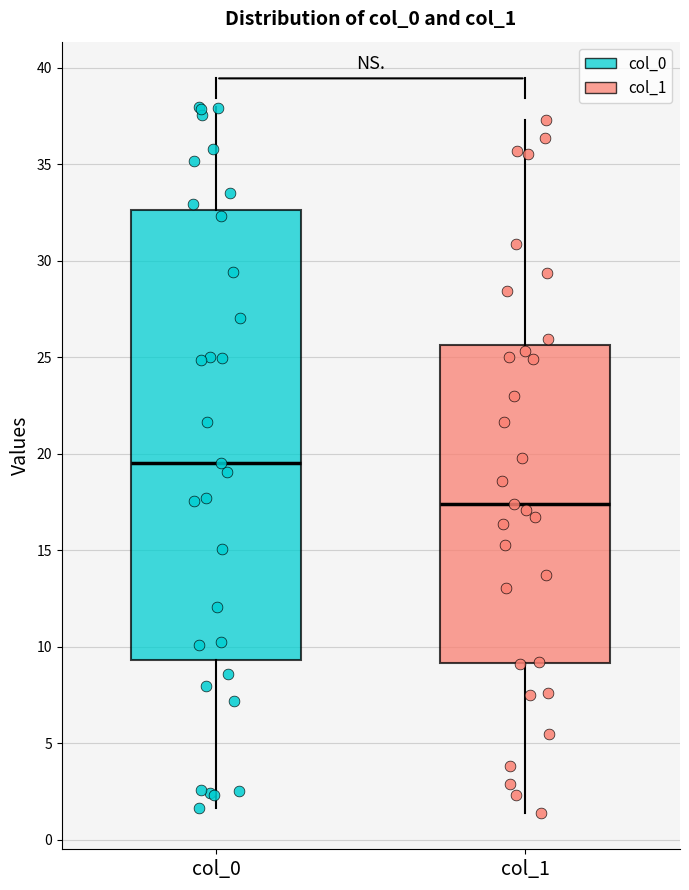

Reading left to right, transcribe this box plot: for each box, give where its median line is, the range the box spans, and where its two whiskers end, as read against the y-axis. The values are not printed on the chart, so give them approximately, as read against the axis.

col_0: median 19.5, box 9.5 to 32.5, whiskers 1.5 to 38.0
col_1: median 17.5, box 9.0 to 25.5, whiskers 1.5 to 37.5